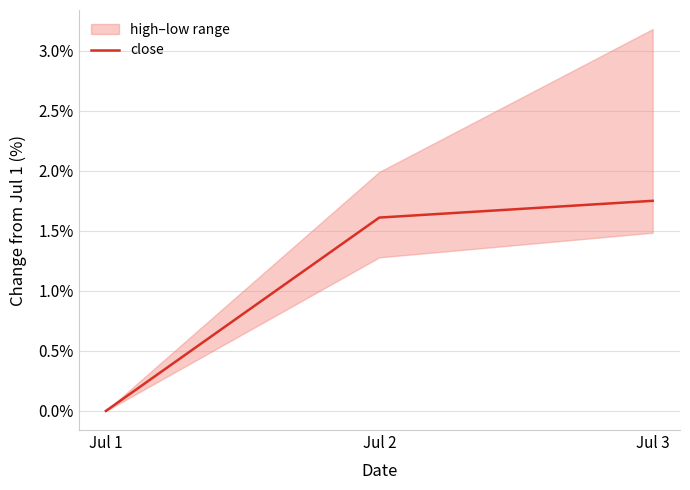

List the labels in order of value, smallest first.

Jul 1, Jul 2, Jul 3